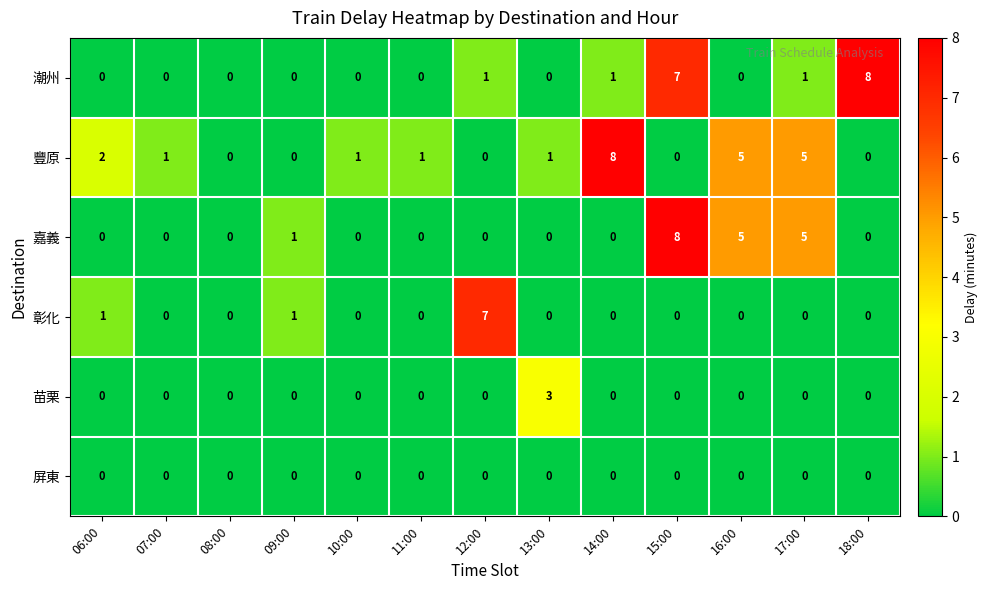

The 苗栗 series shows 0 at 08:00. True or false?

True